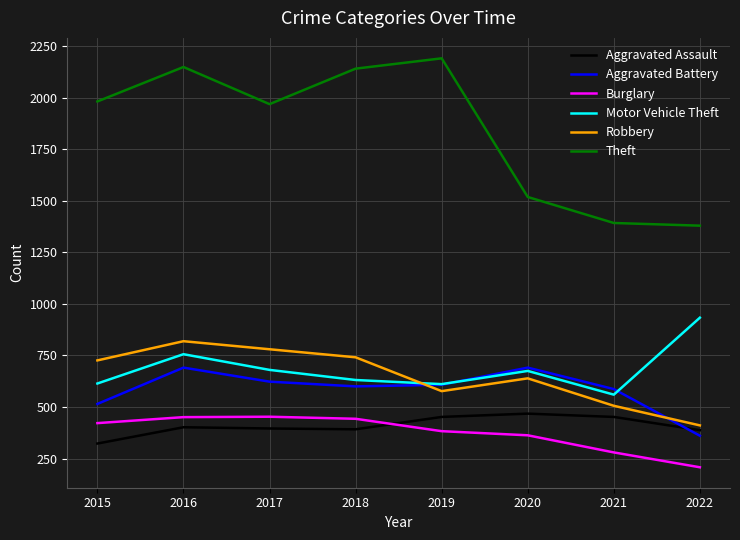

Which series changed the most between 2017 and 2021?

Theft